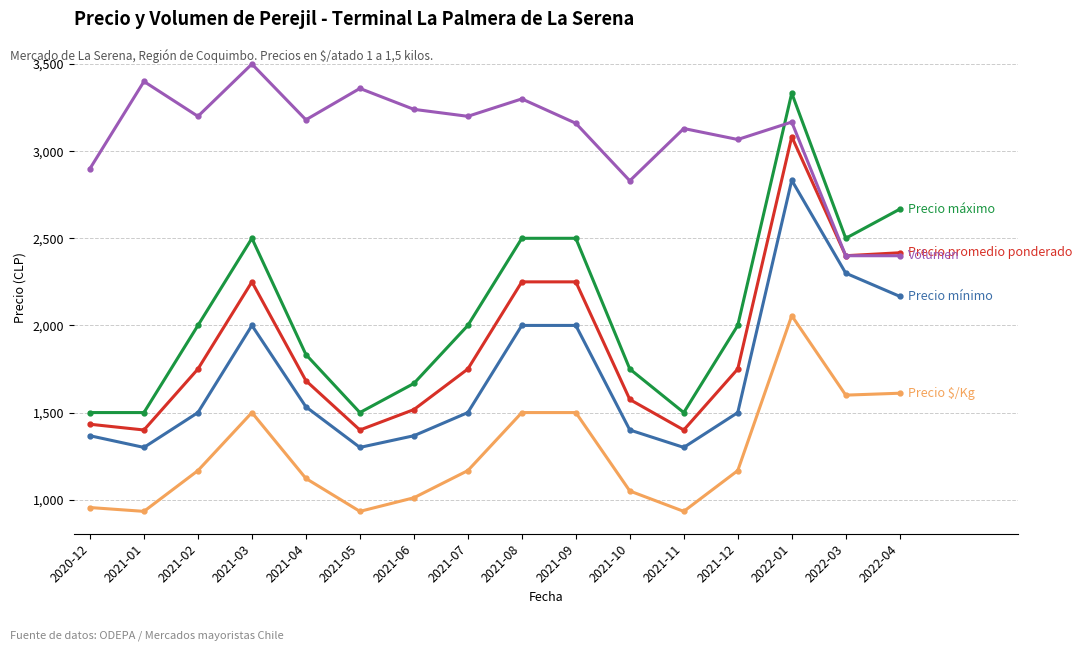

What is the label of the 7th point from the right?

2021-09